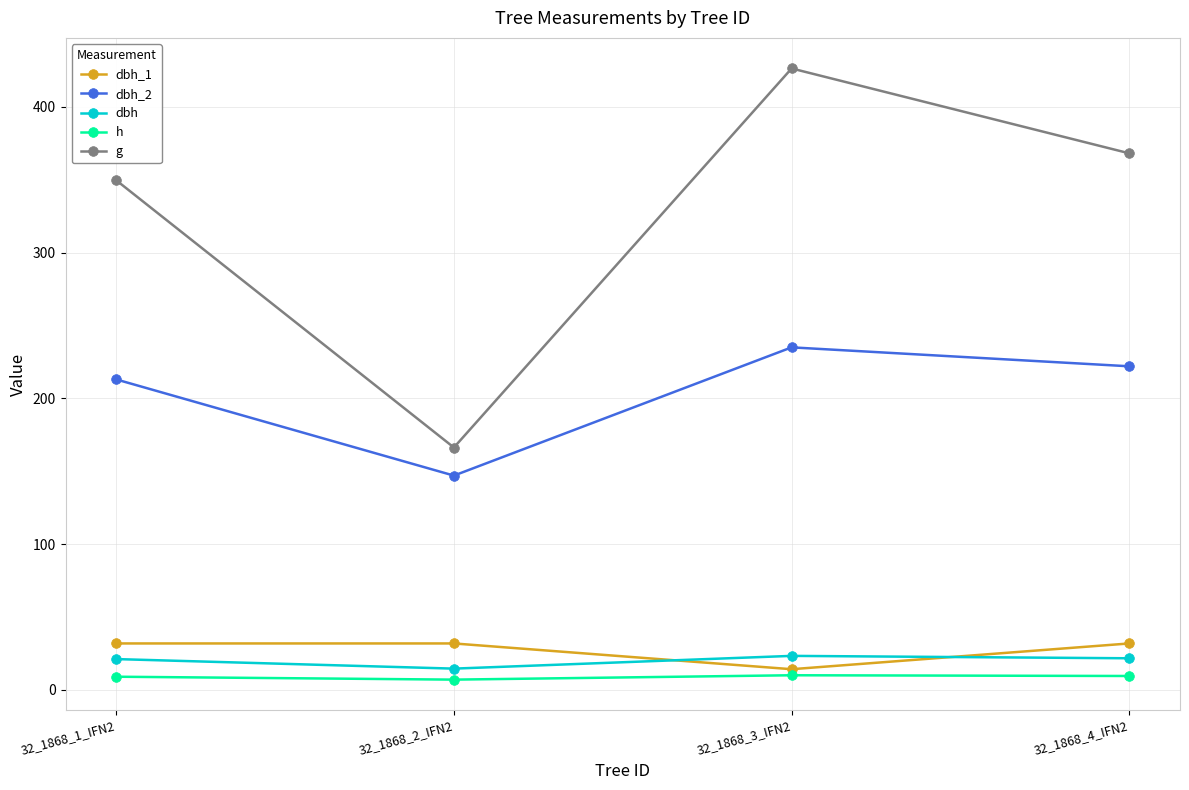

What is the label of the 2nd point from the left?

32_1868_2_IFN2